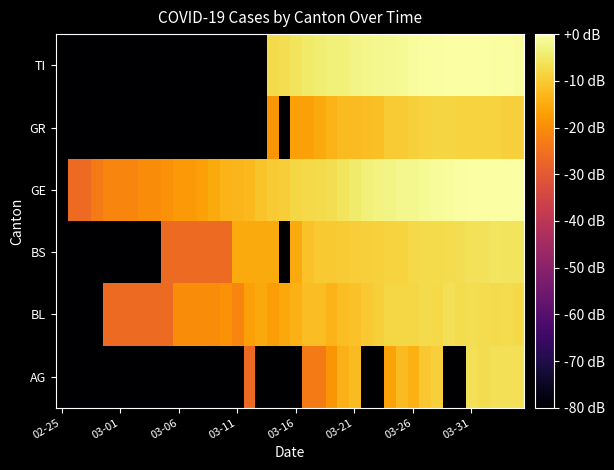

Rank the series by their maximum value, from lowest to highest.

GR, BL, AG, BS, TI, GE